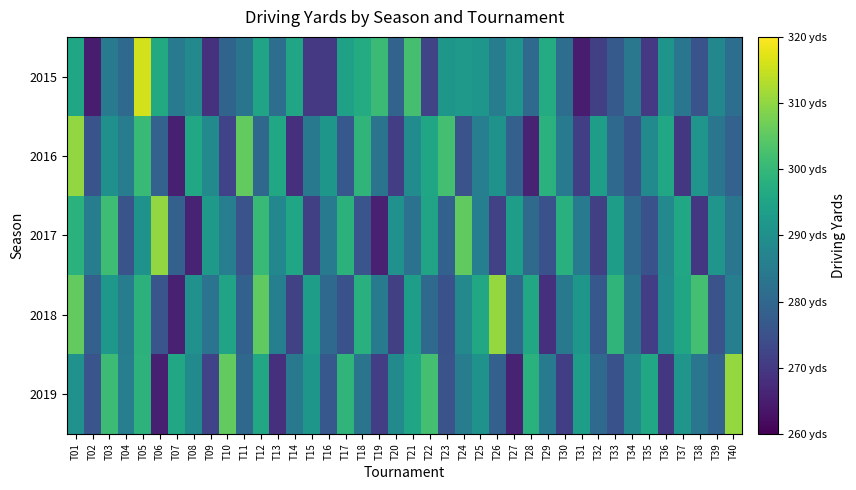

Which series has the largest range (max minus min)?

2015